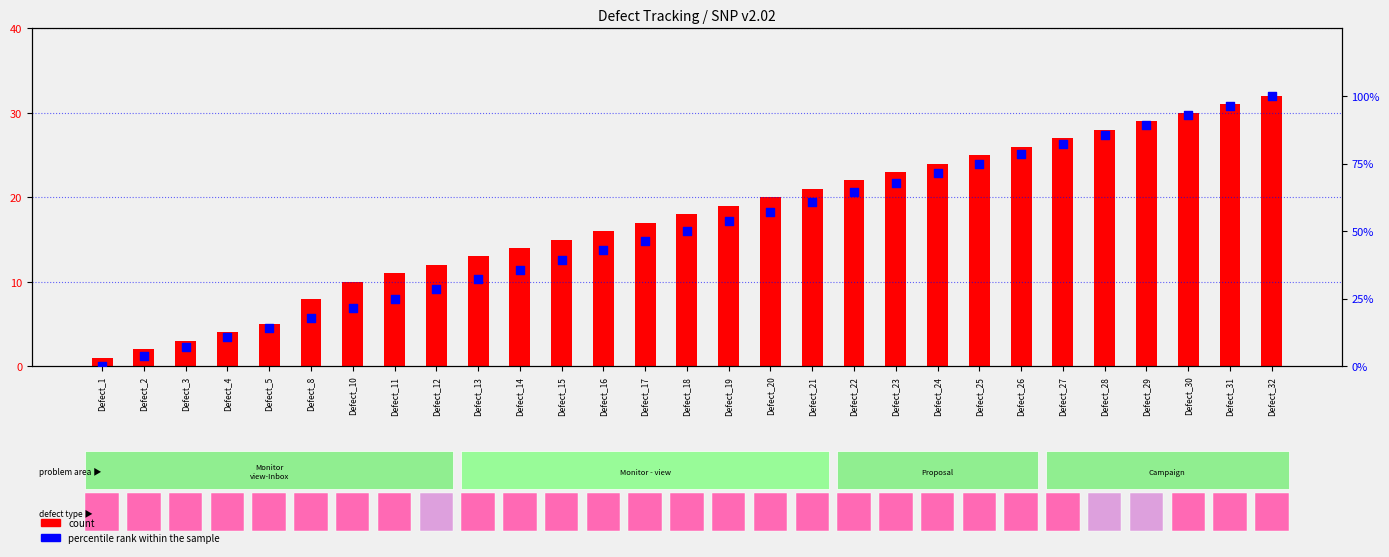

Is the value of count at Defect_30 greater than the value of percentile rank within the sample at Defect_24?

No